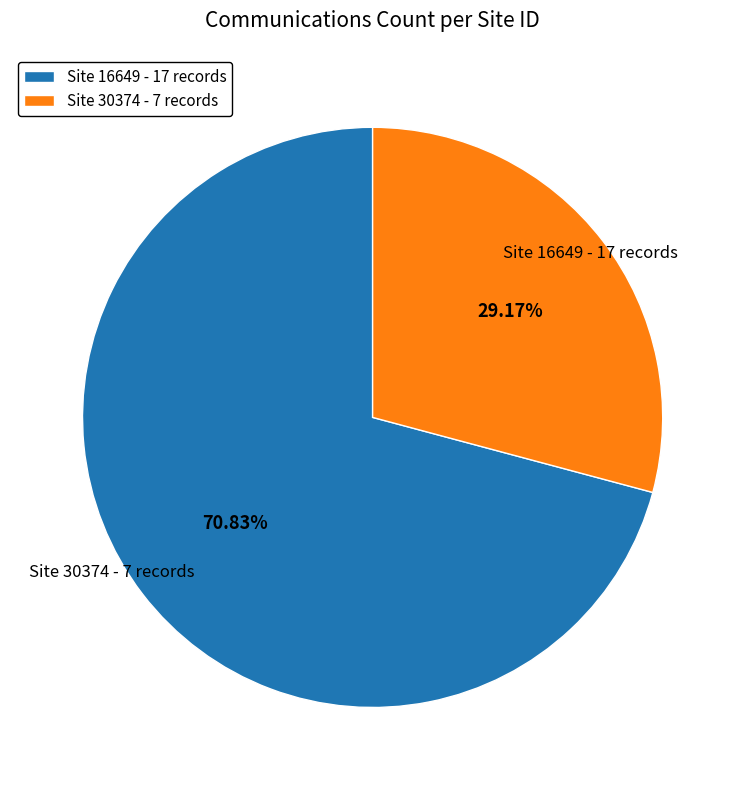

Combined, what portion of the pie is Site 30374 and Site 16649?

100.0%